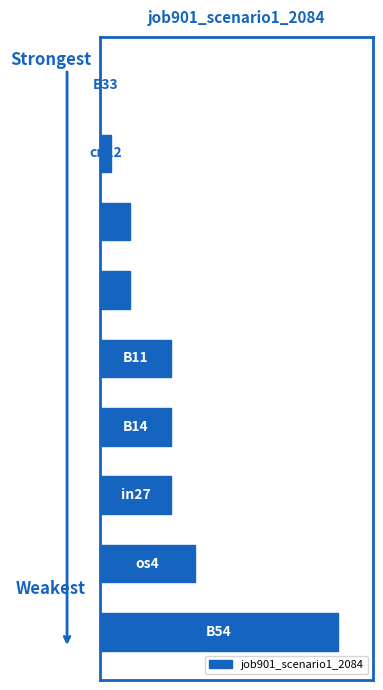

Are the bars grouped side by side (vs. stacked)?

No